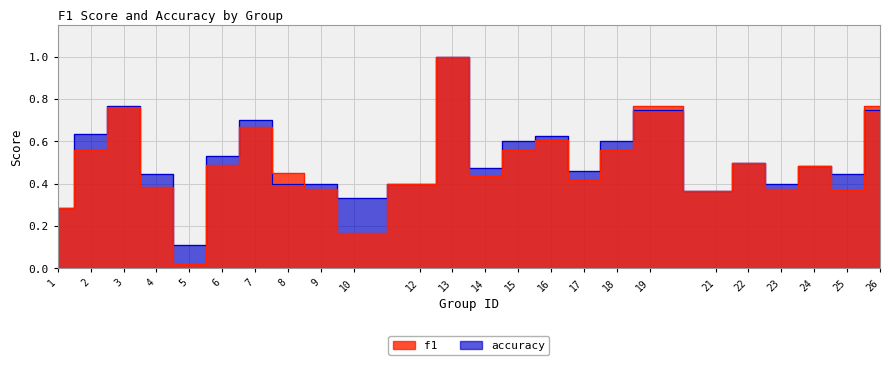

How many interior local peaks does the f1 series have?

7